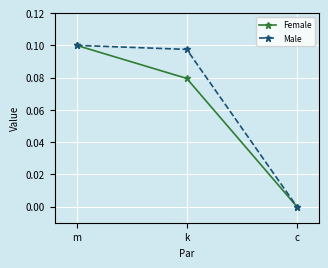

What are all the series names shown in the legend?

Female, Male